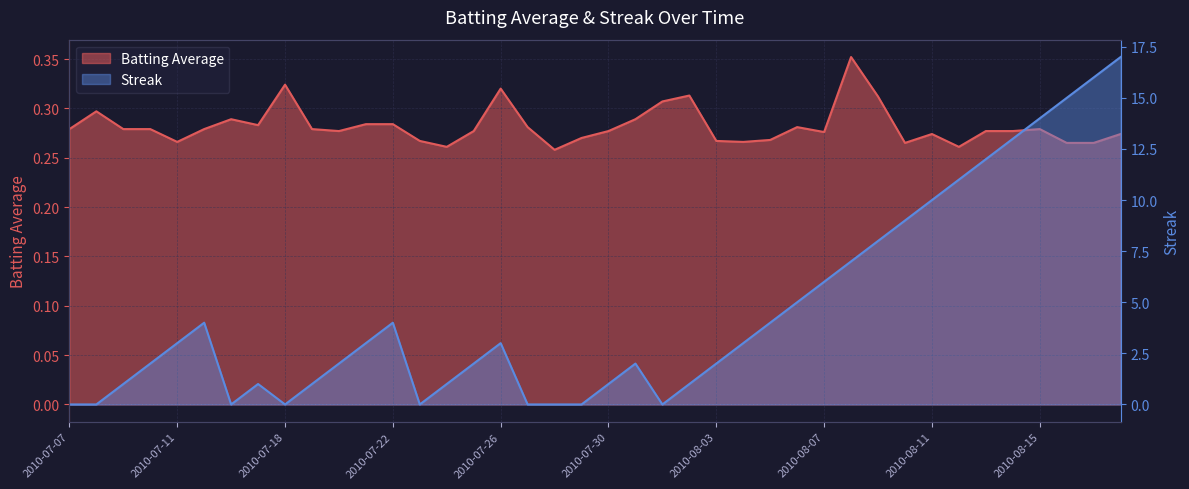

In Streak, how many points are higher than both neighbors (excluding endpoints)?

5